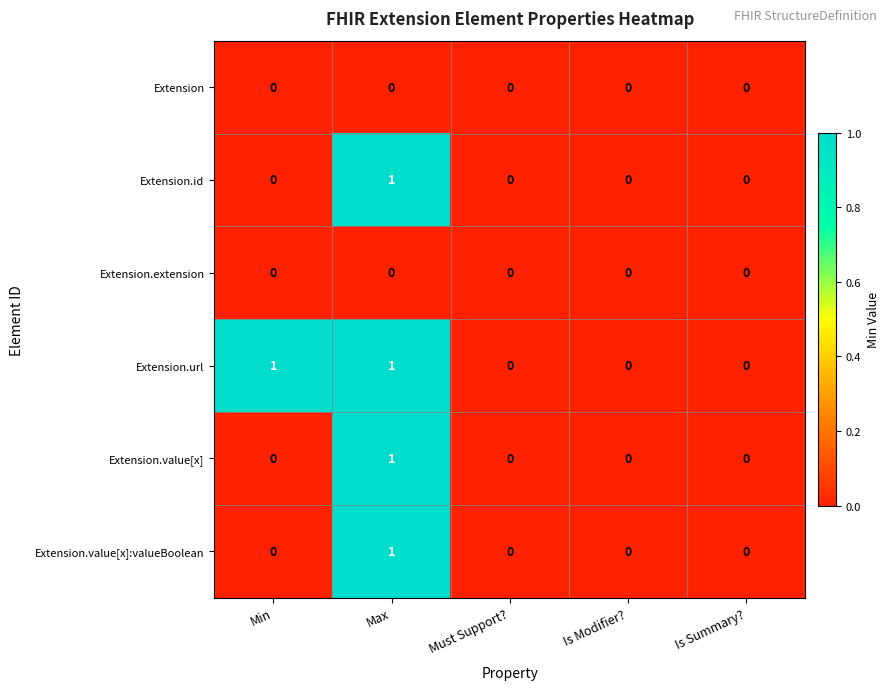

Reading right to left, extract all data points from this chart.

Extension: 0	0	0	0	0
Extension.id: 0	0	0	1	0
Extension.extension: 0	0	0	0	0
Extension.url: 0	0	0	1	1
Extension.value[x]: 0	0	0	1	0
Extension.value[x]:valueBoolean: 0	0	0	1	0